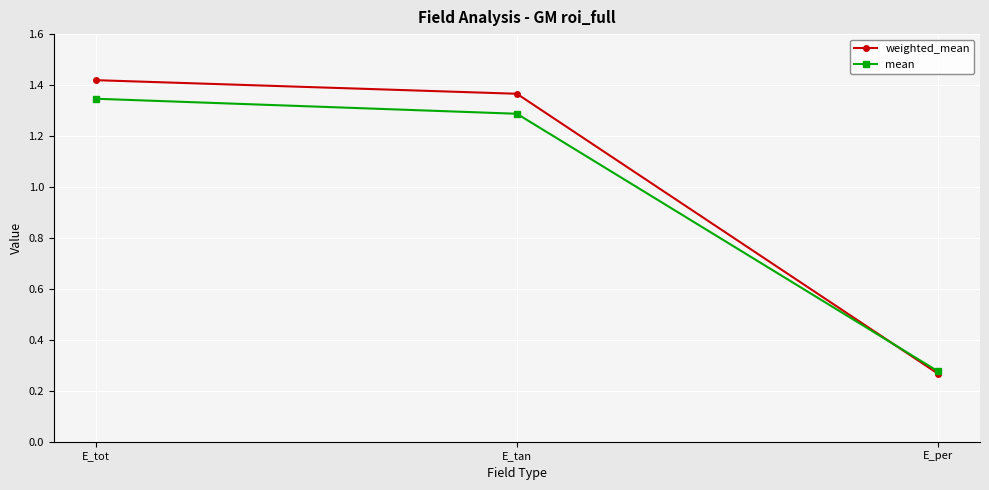

Which category has the lowest value in the mean series?

E_per